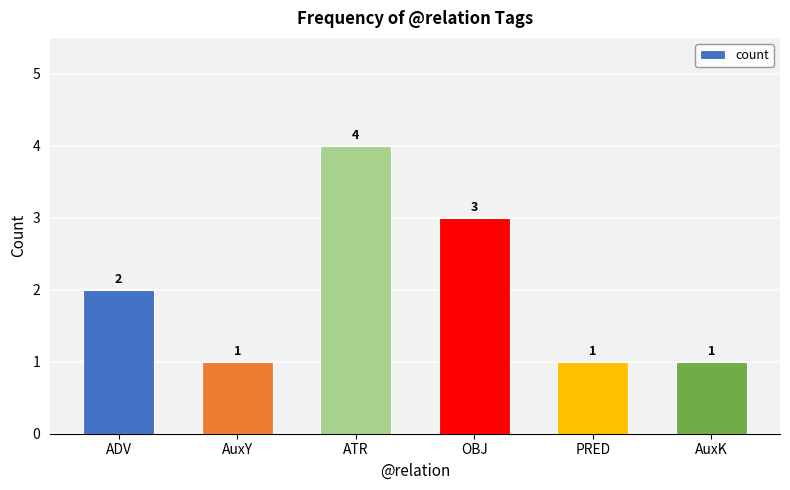

Which category has the highest value across all series?

ATR